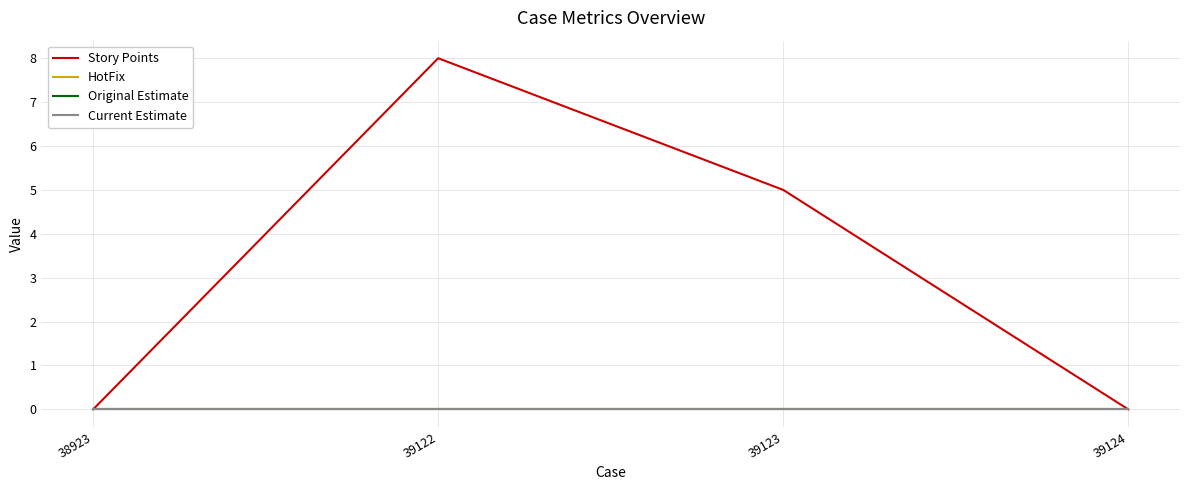

Does the chart display data point markers on the line(s)?

No